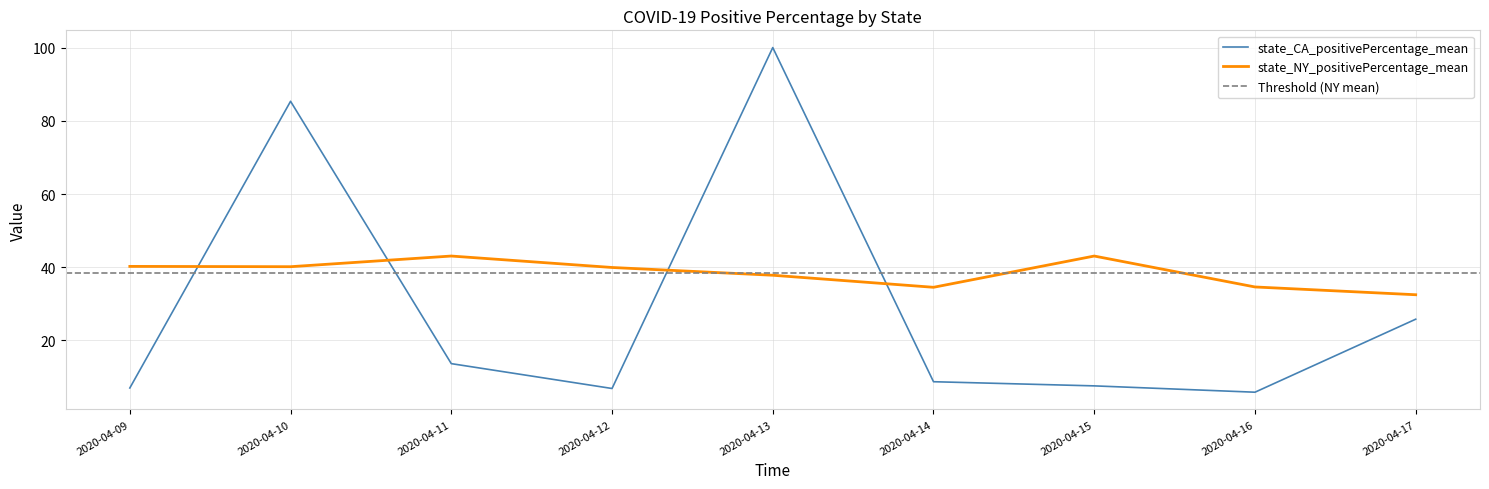

What is the value of the state_CA_positivePercentage_mean point at the 3rd from the left?

13.7